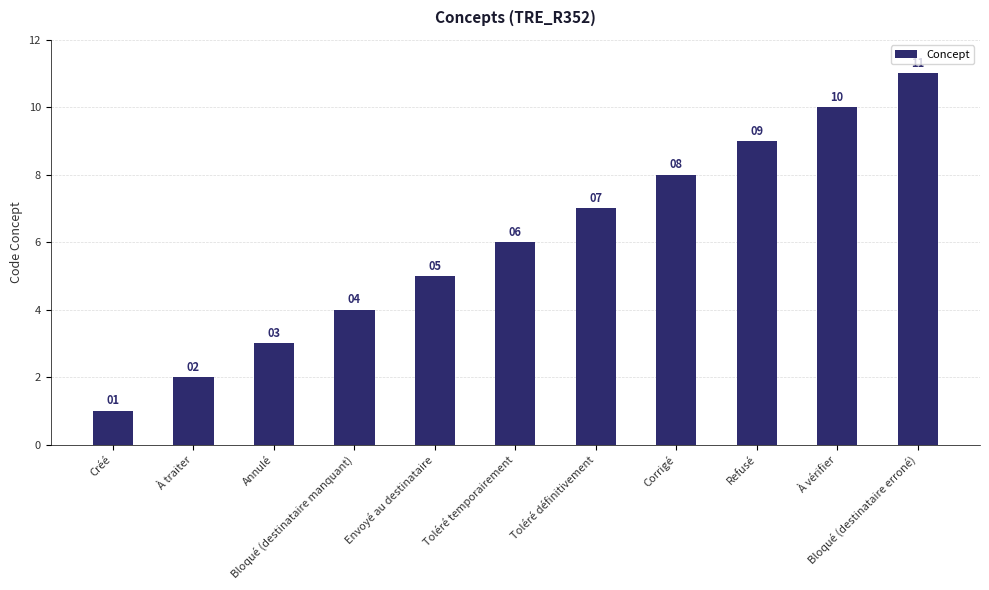

Rank the categories by value from lowest to highest.

Créé, À traiter, Annulé, Bloqué (destinataire manquant), Envoyé au destinataire, Toléré temporairement, Toléré définitivement, Corrigé, Refusé, À vérifier, Bloqué (destinataire erroné)